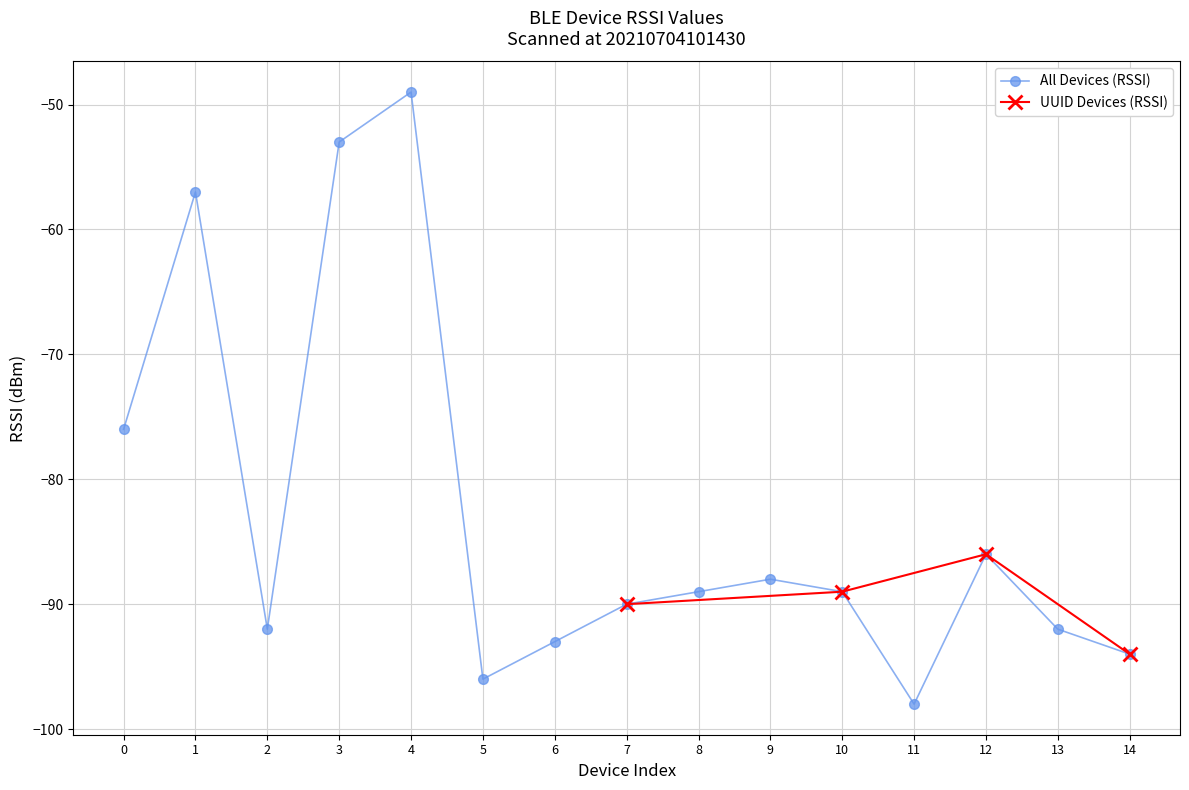

Is it true that the value at 2 is -145?

False